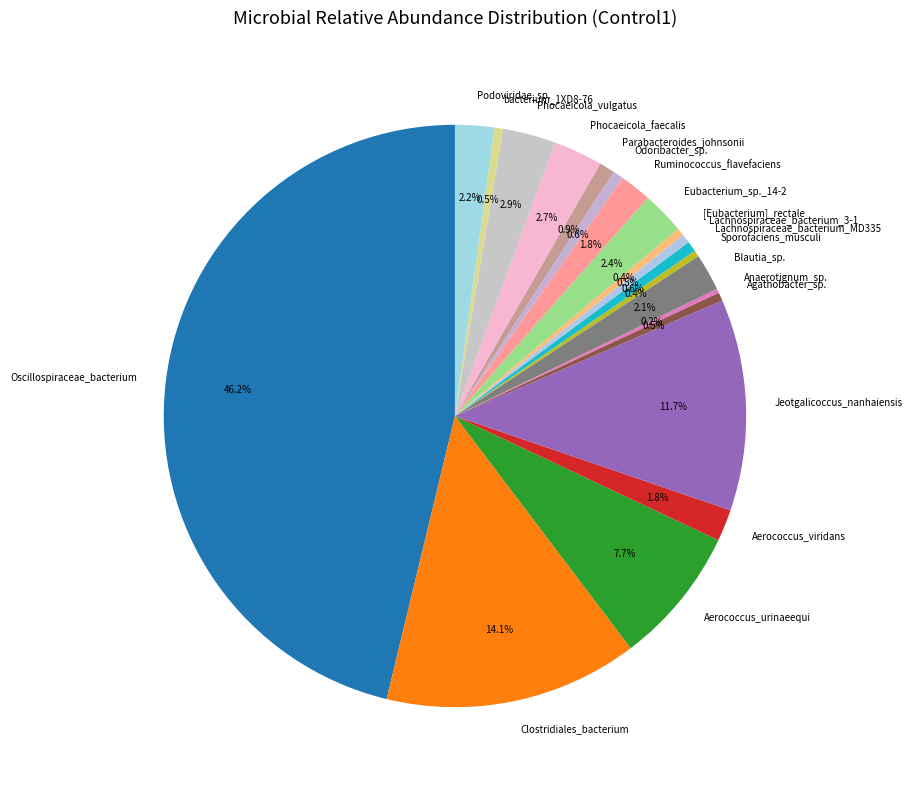

What is the largest slice in the pie chart?

Oscillospiraceae_bacterium